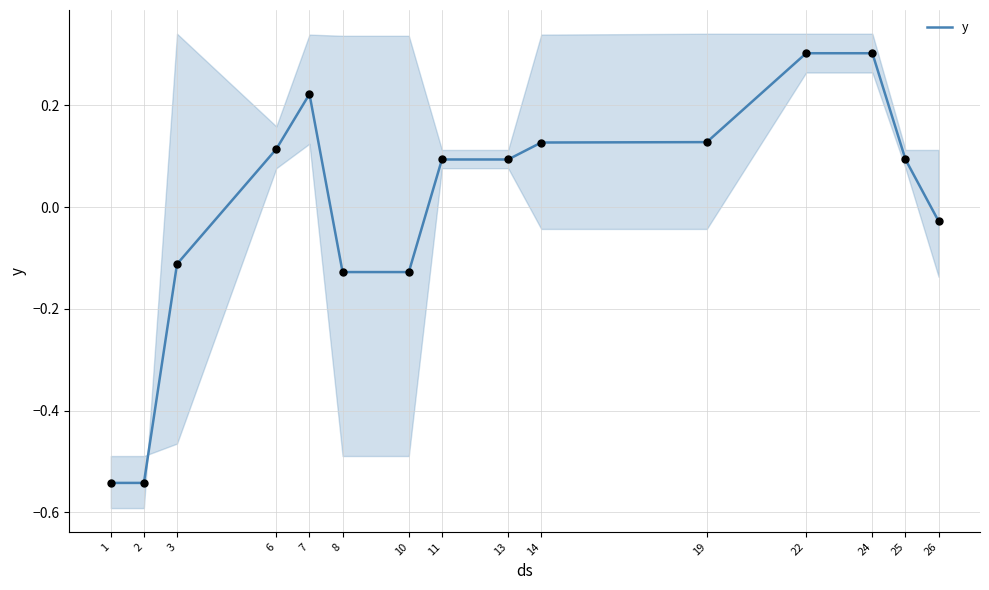

Which has a higher value, 8 or 25?

25